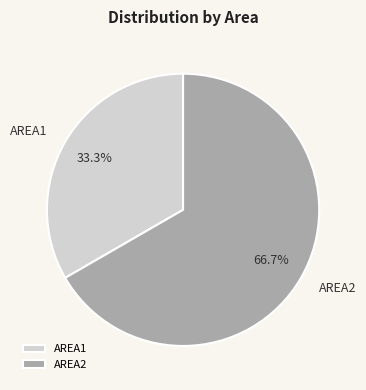

Count the number of slices in the pie.

2